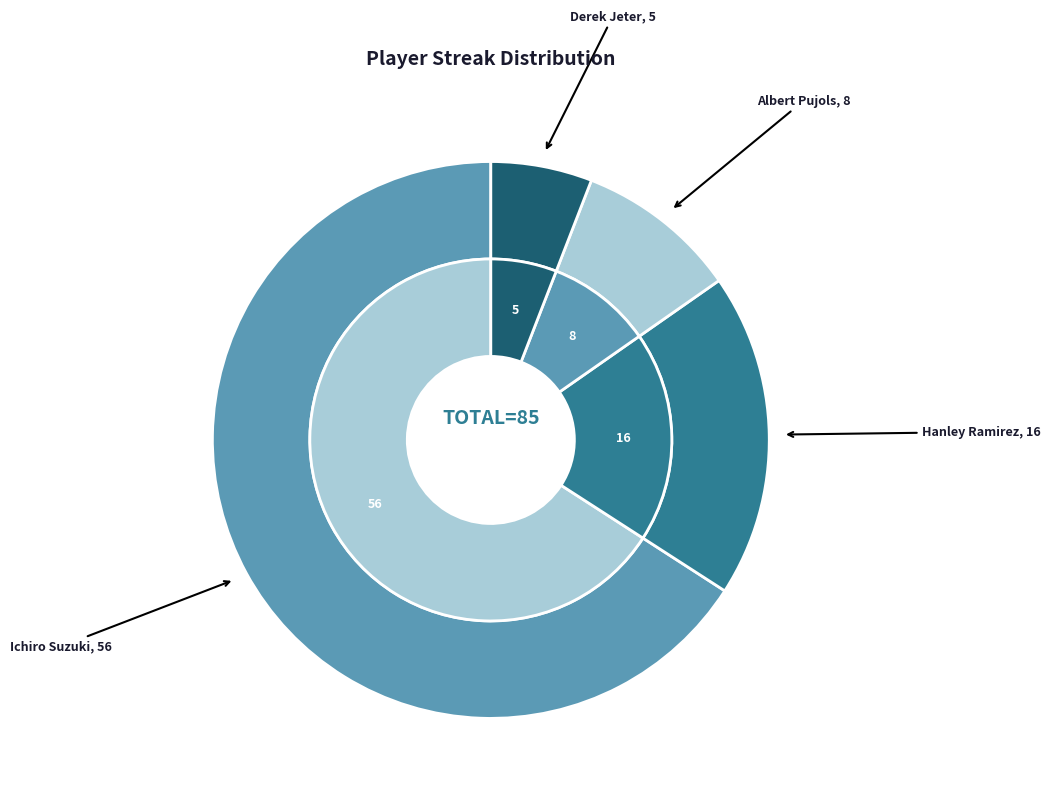

Is there any slice that represents more than half of the pie?

Yes